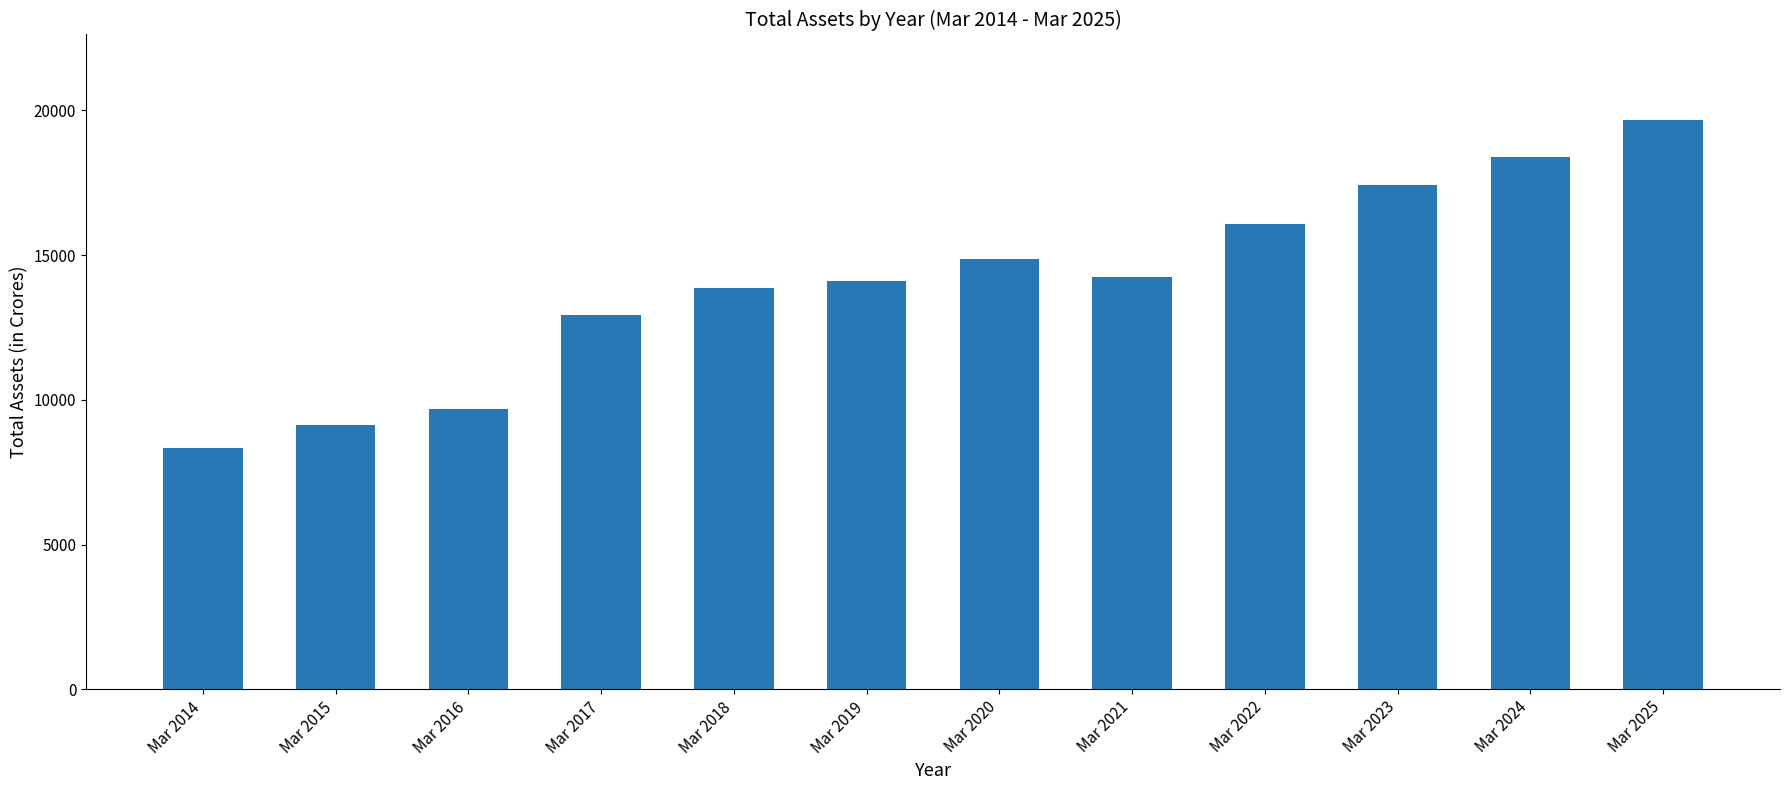

Between Mar 2022 and Mar 2018, which is larger?

Mar 2022